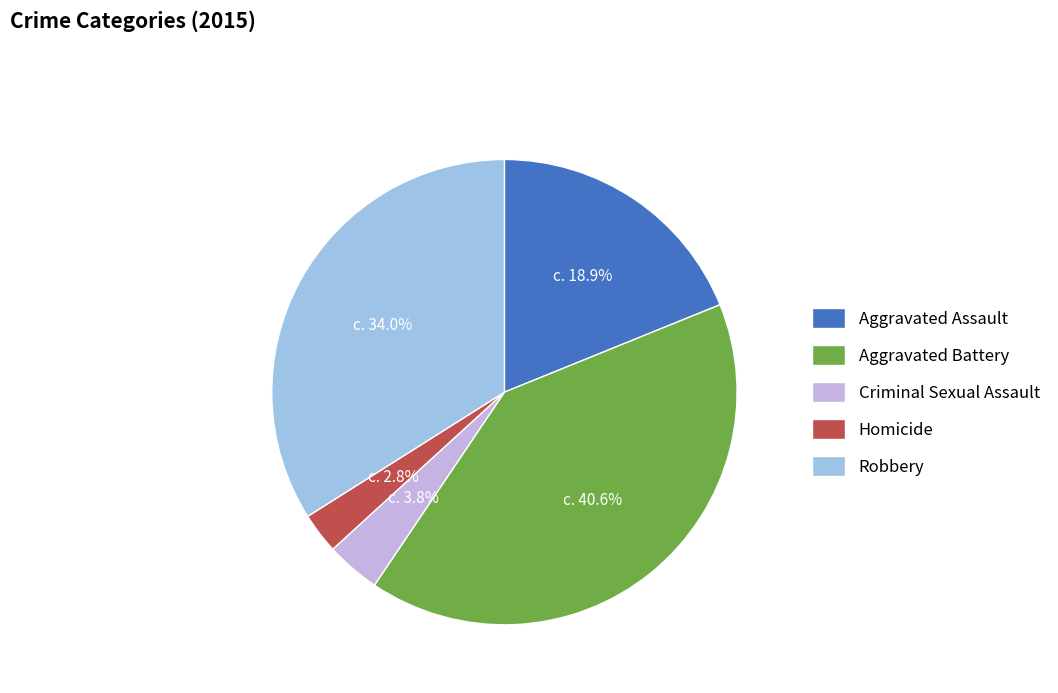

Combined, do Aggravated Assault and Robbery account for over 50%?

Yes